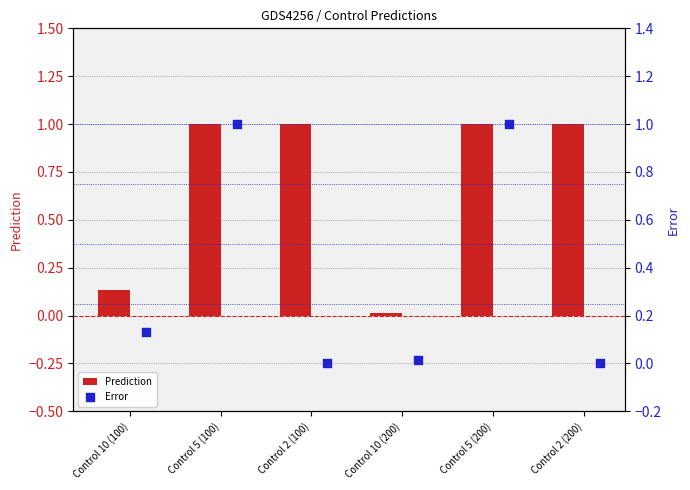

At how many categories does at least one series exceed 0?

6